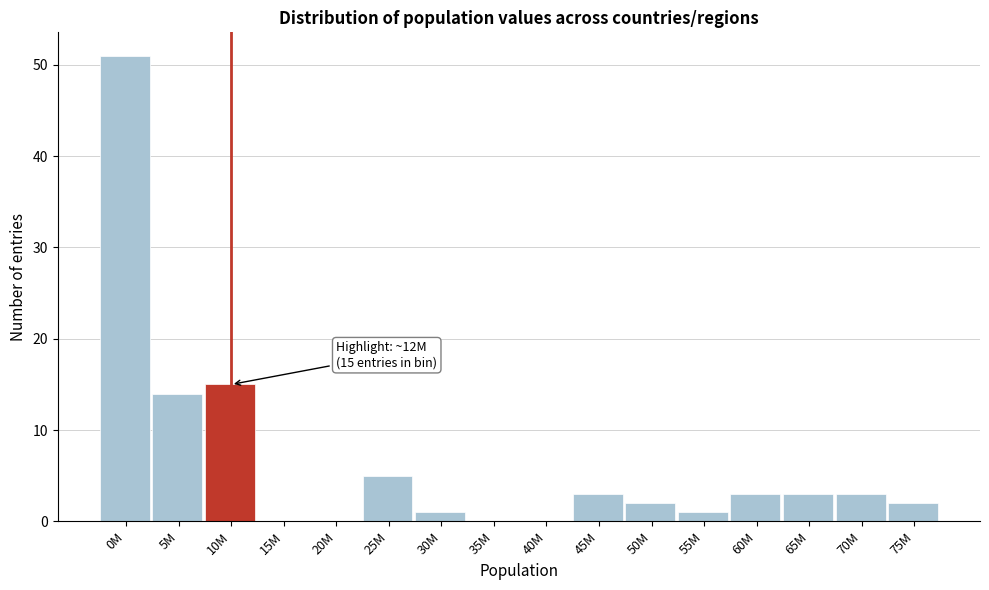

Reading right to left, transcribe all the data shown in this chart.

75M=2	70M=3	65M=3	60M=3	55M=1	50M=2	45M=3	40M=0	35M=0	30M=1	25M=5	20M=0	15M=0	10M=15	5M=14	0M=51